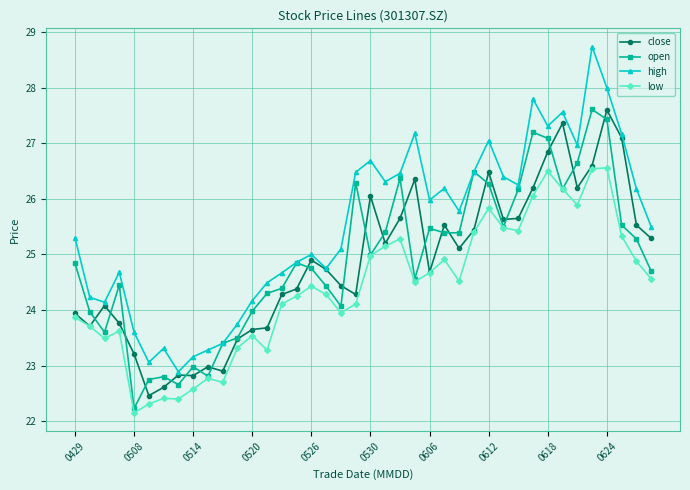

True or false: high and low intersect in this chart.

False